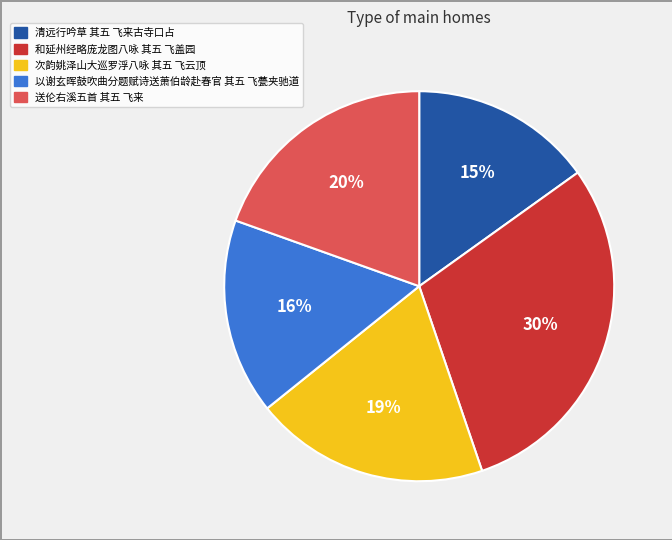

The 以谢玄晖鼓吹曲分题赋诗送萧伯龄赴春官 其五 飞甍夹驰道 slice represents 16% of the pie. True or false?

True